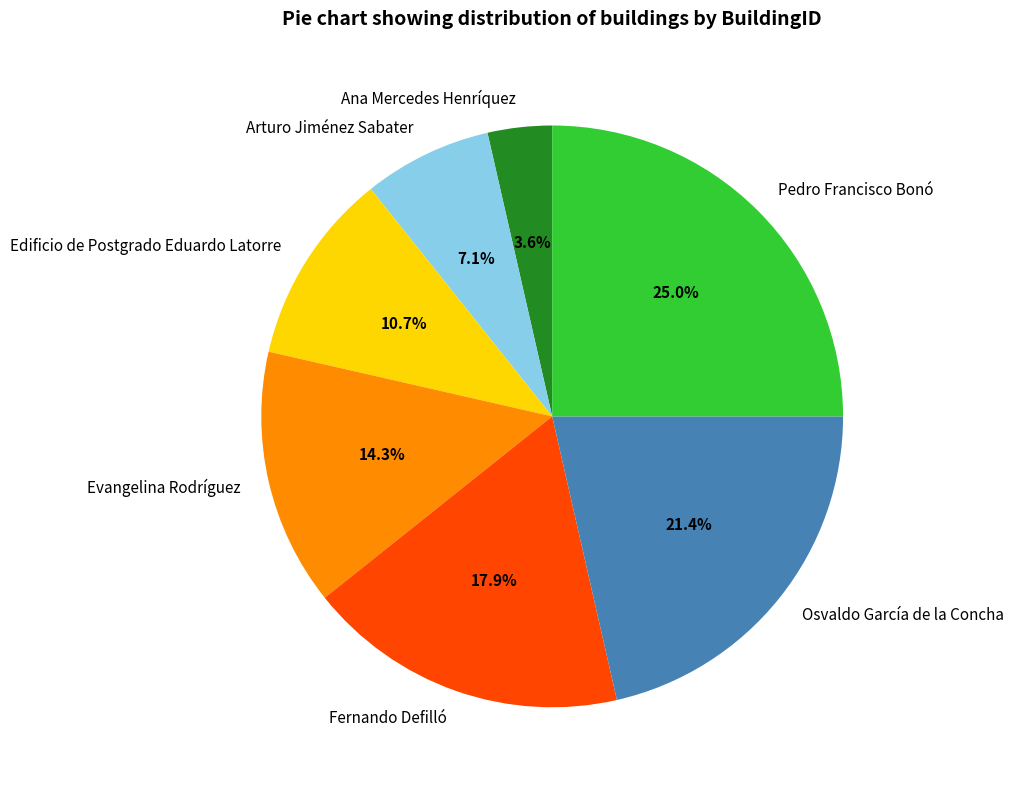

What percentage do Fernando Defilló and Arturo Jiménez Sabater together represent?

25.0%